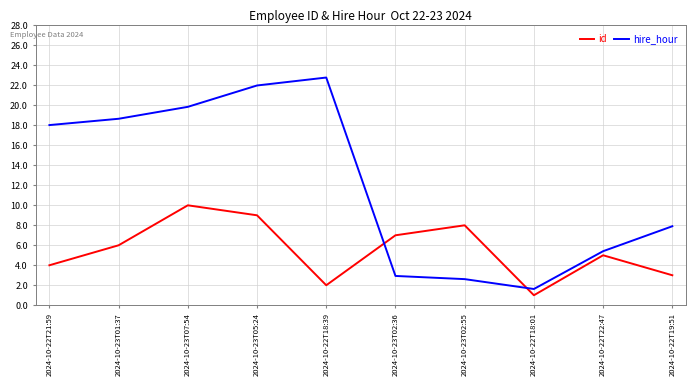

Reading left to right, extract all data points from this chart.

id: 2024-10-22T21:59=4.0	2024-10-23T01:37=6.0	2024-10-23T07:54=10.0	2024-10-23T05:24=9.0	2024-10-22T18:39=2.0	2024-10-23T02:36=7.0	2024-10-23T02:55=8.0	2024-10-22T18:01=1.0	2024-10-22T22:47=5.0	2024-10-22T19:51=3.0
hire_hour: 2024-10-22T21:59=18.0	2024-10-23T01:37=18.7	2024-10-23T07:54=19.9	2024-10-23T05:24=22.0	2024-10-22T18:39=22.8	2024-10-23T02:36=2.9	2024-10-23T02:55=2.6	2024-10-22T18:01=1.6	2024-10-22T22:47=5.4	2024-10-22T19:51=7.9